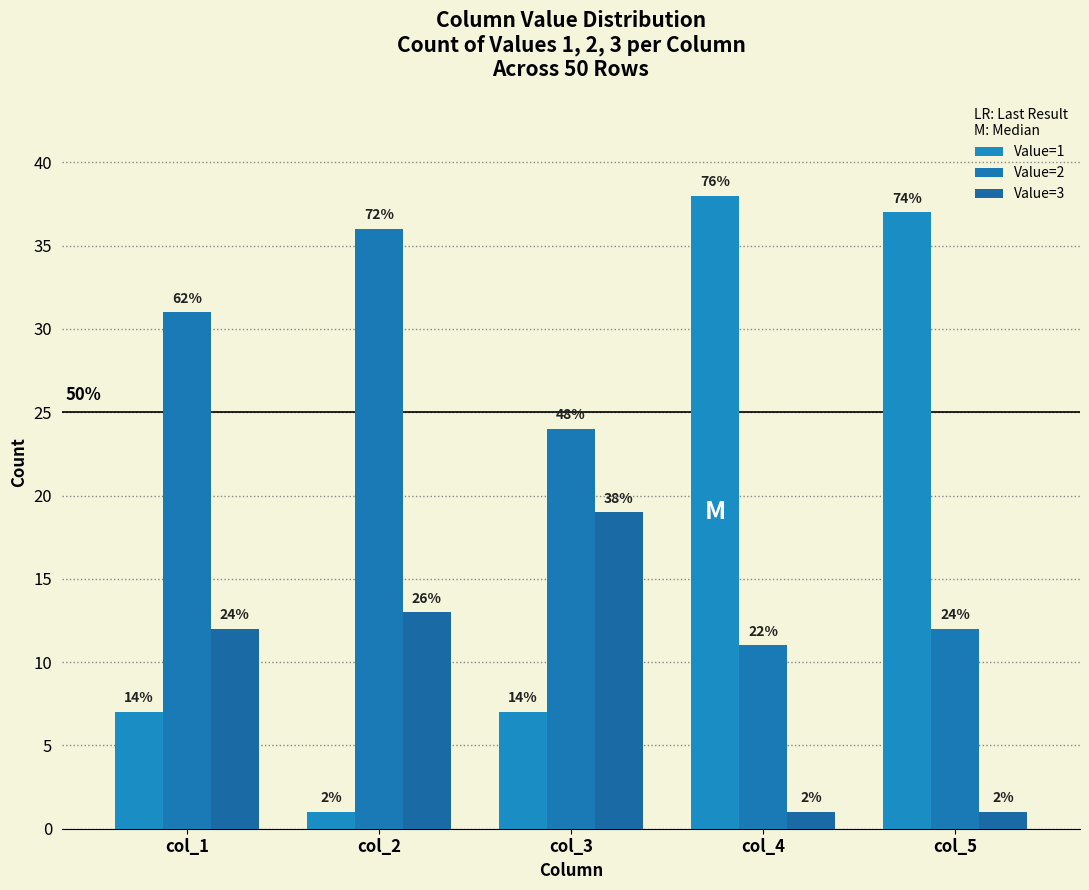

How many bars are there in total?

15